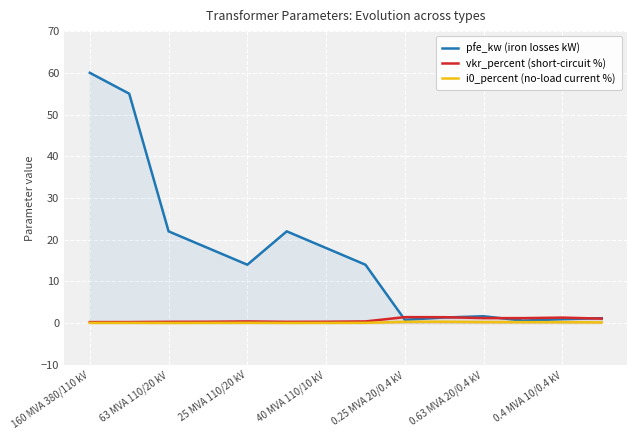

Is it true that pfe_kw (iron losses kW) equals 0.2 at 11?

False